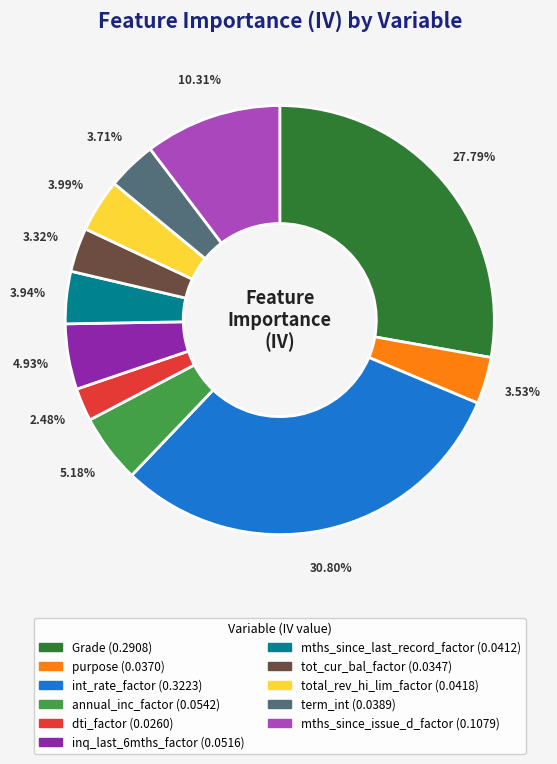

True or false: purpose accounts for 18% of the total.

False